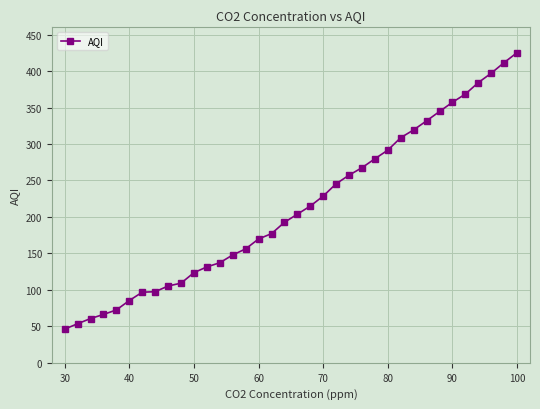

What is the smallest value displayed?

46.2